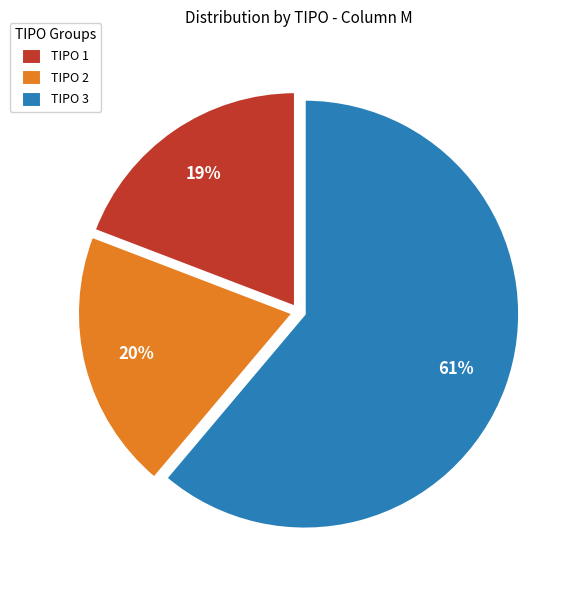

To the nearest percent, what is the combined percentage of TIPO 2 and TIPO 1?

39%